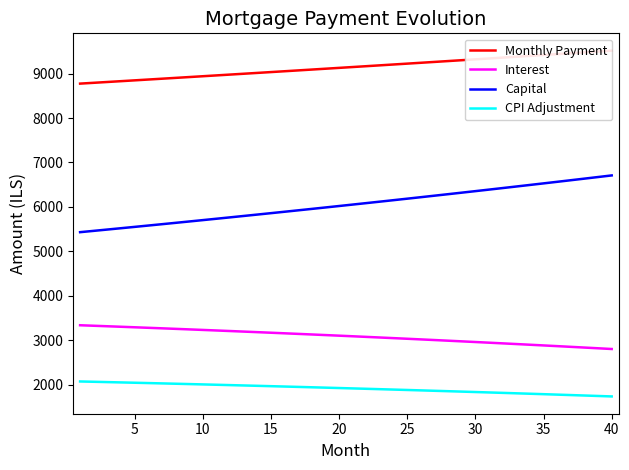

True or false: Interest and CPI Adjustment cross at least once.

False